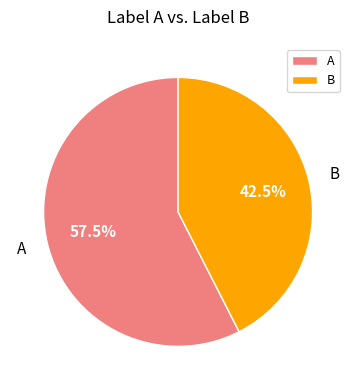

What percentage do A and B together represent?

100.0%